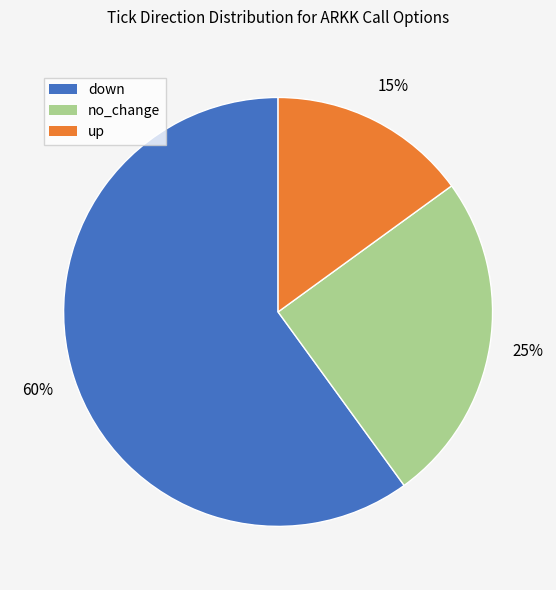

Is there any slice that represents more than half of the pie?

Yes